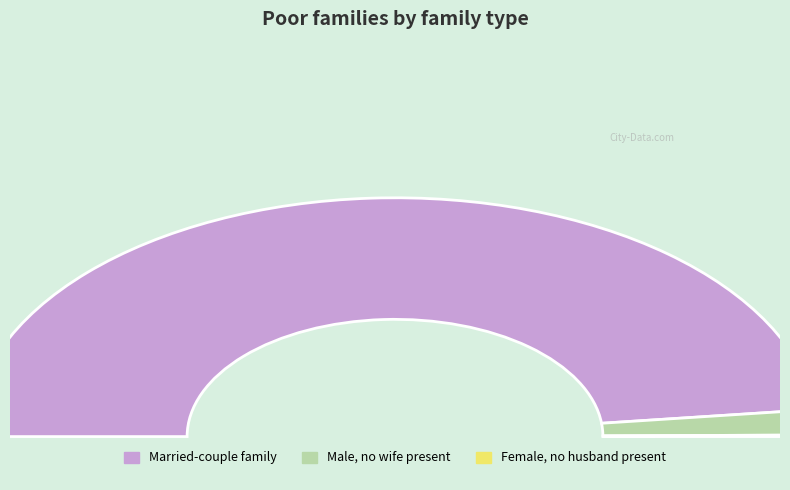

Between 4 and 6, which series saw the biggest shift?

Married-couple family